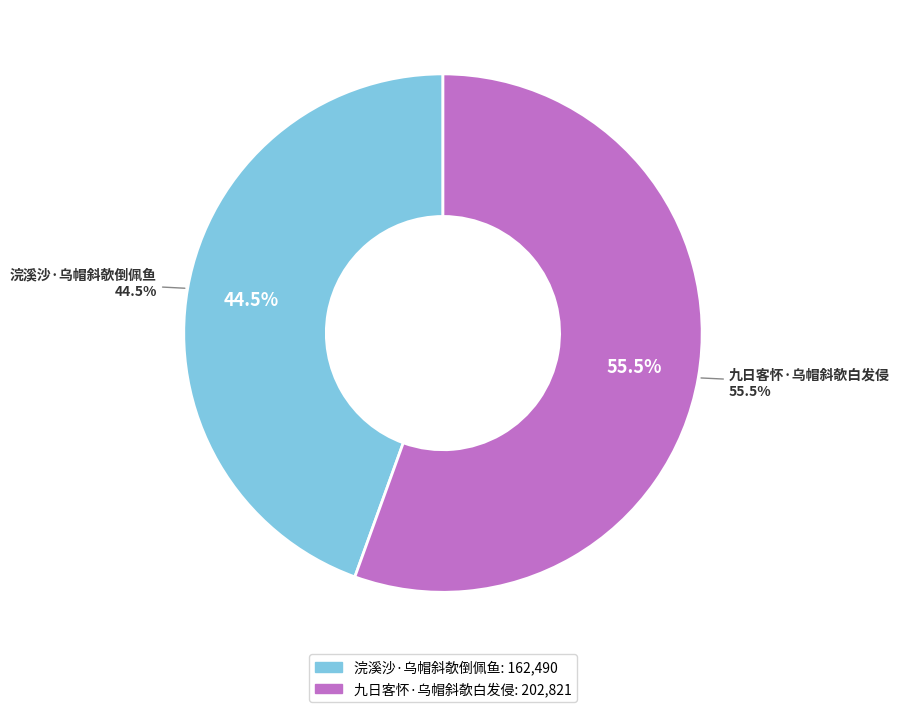

To the nearest percent, what is the average slice percentage?

50%